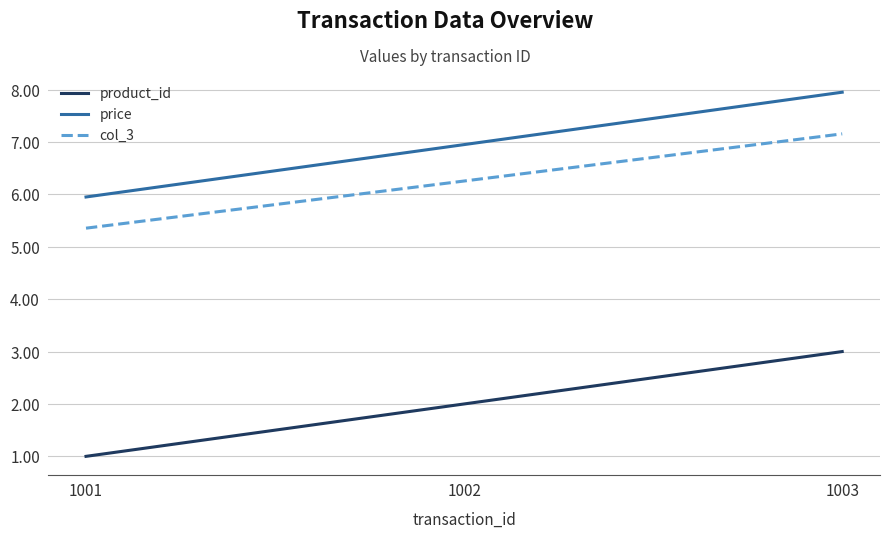

What is the average value of the col_3 series?

6.3